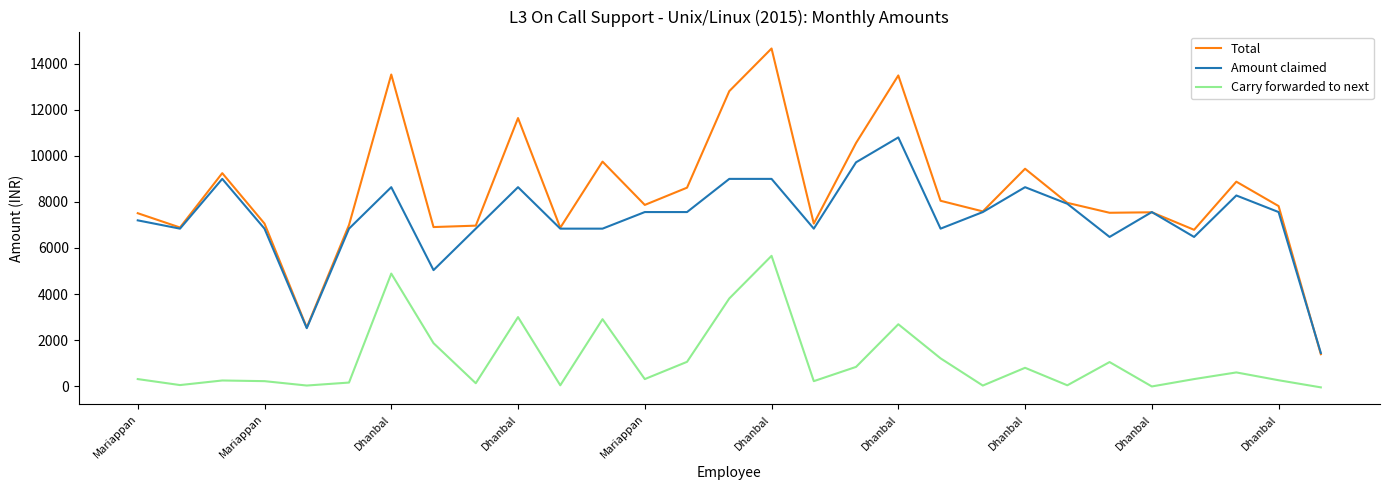

True or false: Total and Carry forwarded to next cross at least once.

False